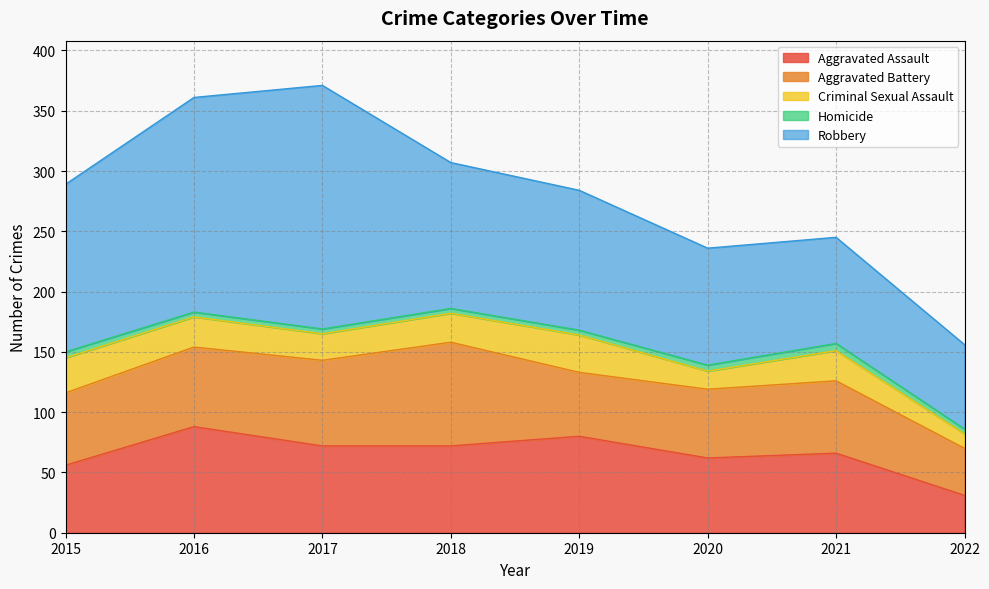

How many interior local peaks does the Aggravated Battery series have?

2